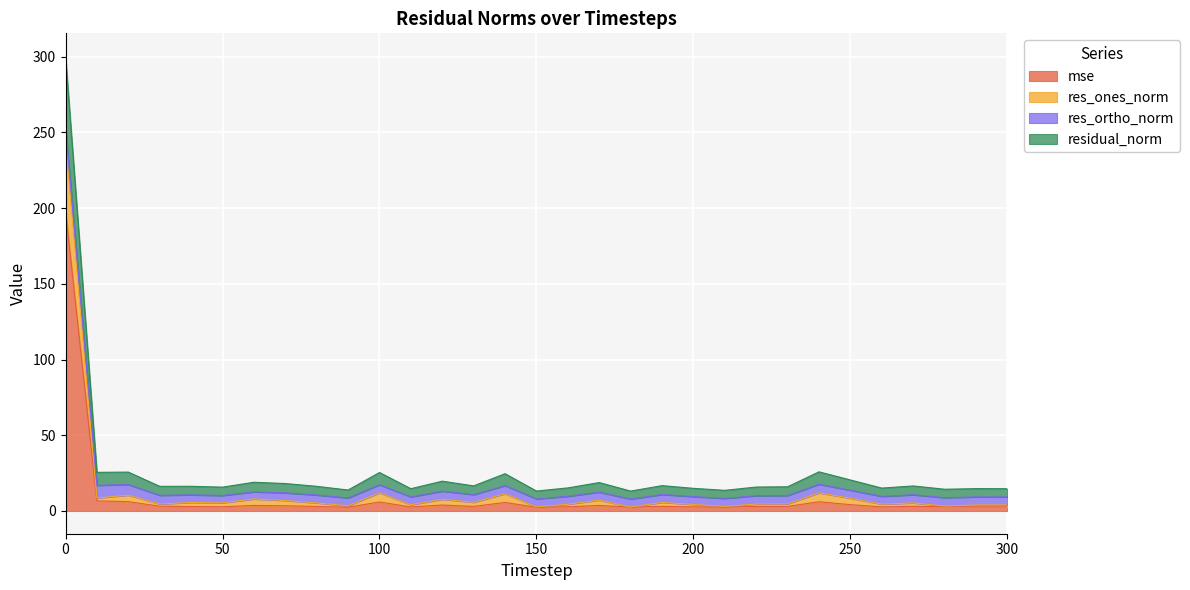

What is the highest value of the mse series?

198.3